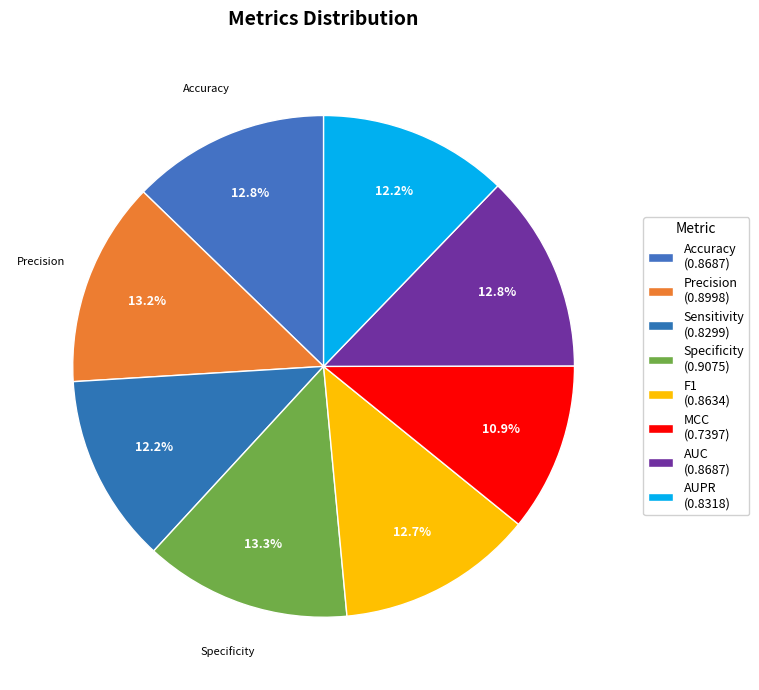

How many segments does this pie chart have?

8